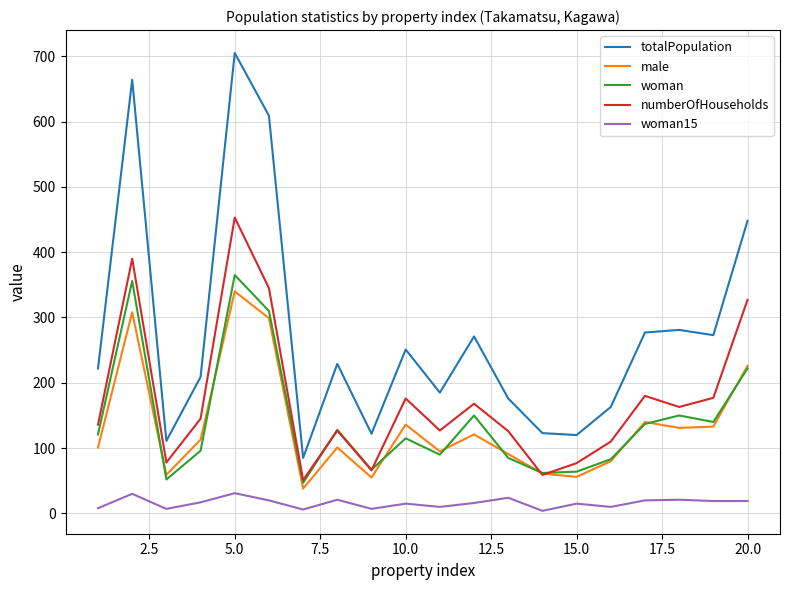

True or false: totalPopulation and woman15 cross at least once.

False